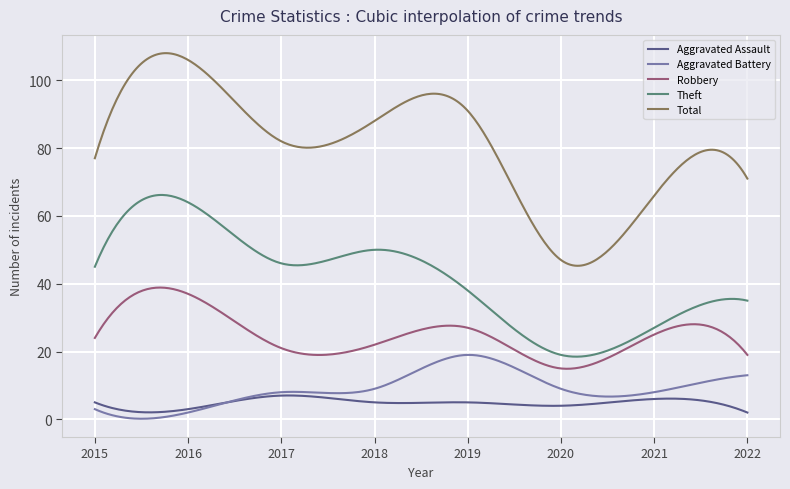

Which series has the largest total across all categories?

Total